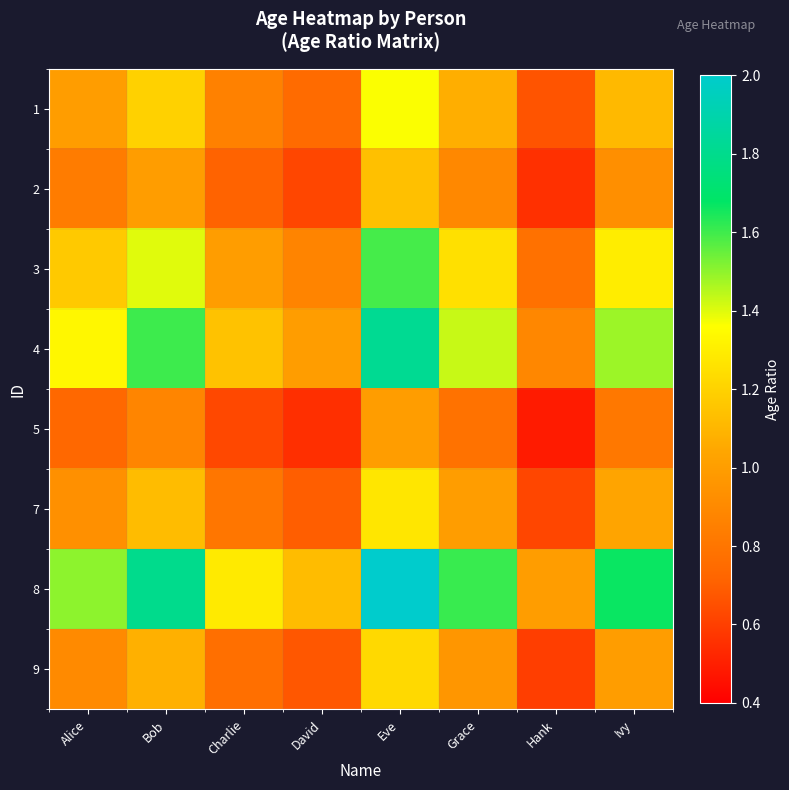

How many categories are shown in the chart?

8